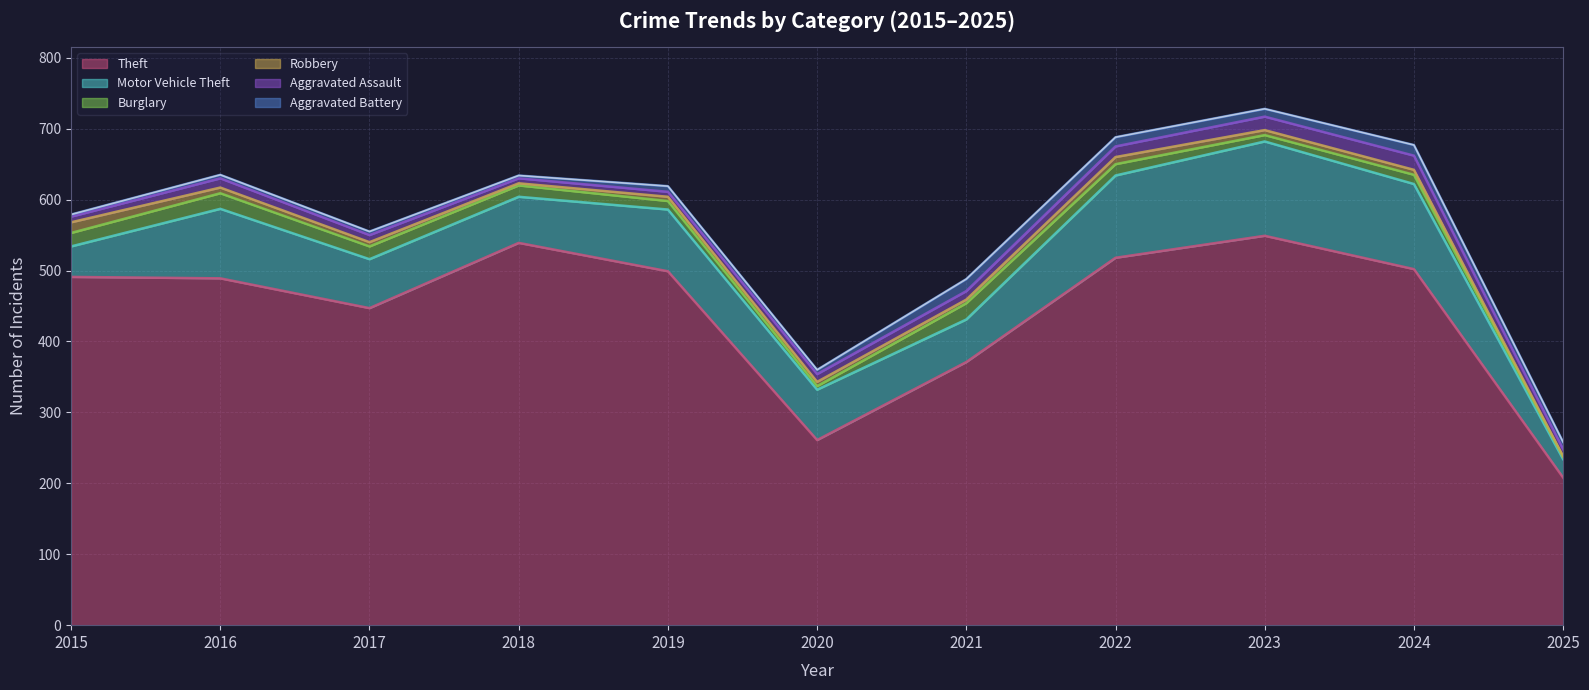

What is the lowest value of the Aggravated Battery series?

3